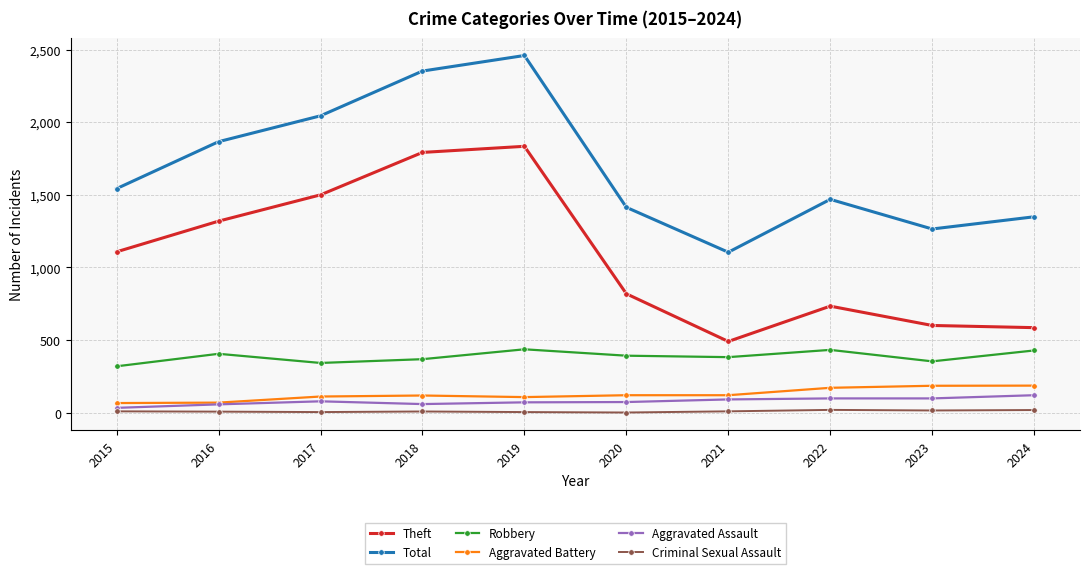

True or false: Robbery and Criminal Sexual Assault cross at least once.

False